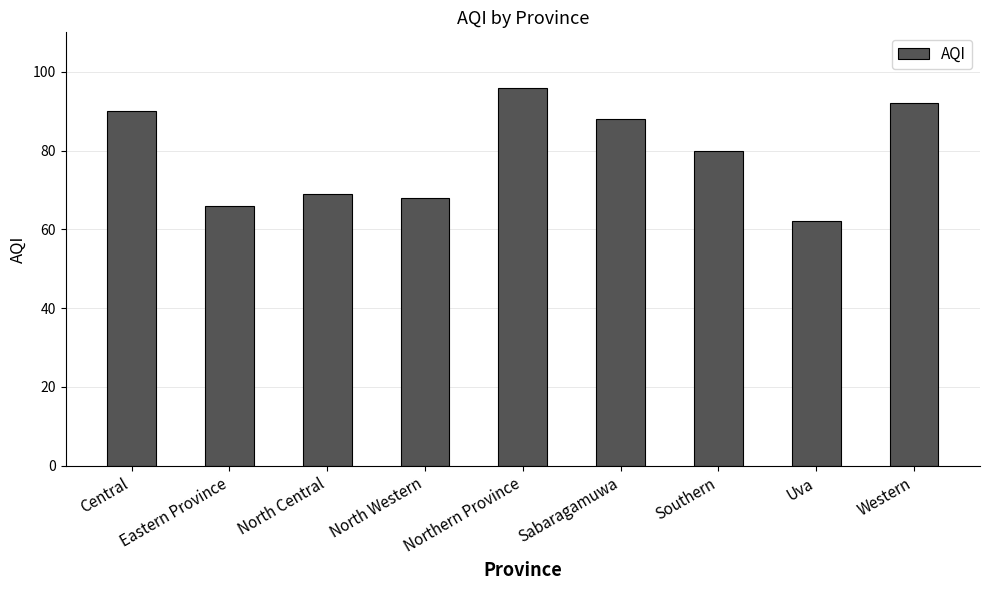

What is the value of the 3rd bar from the left?

69